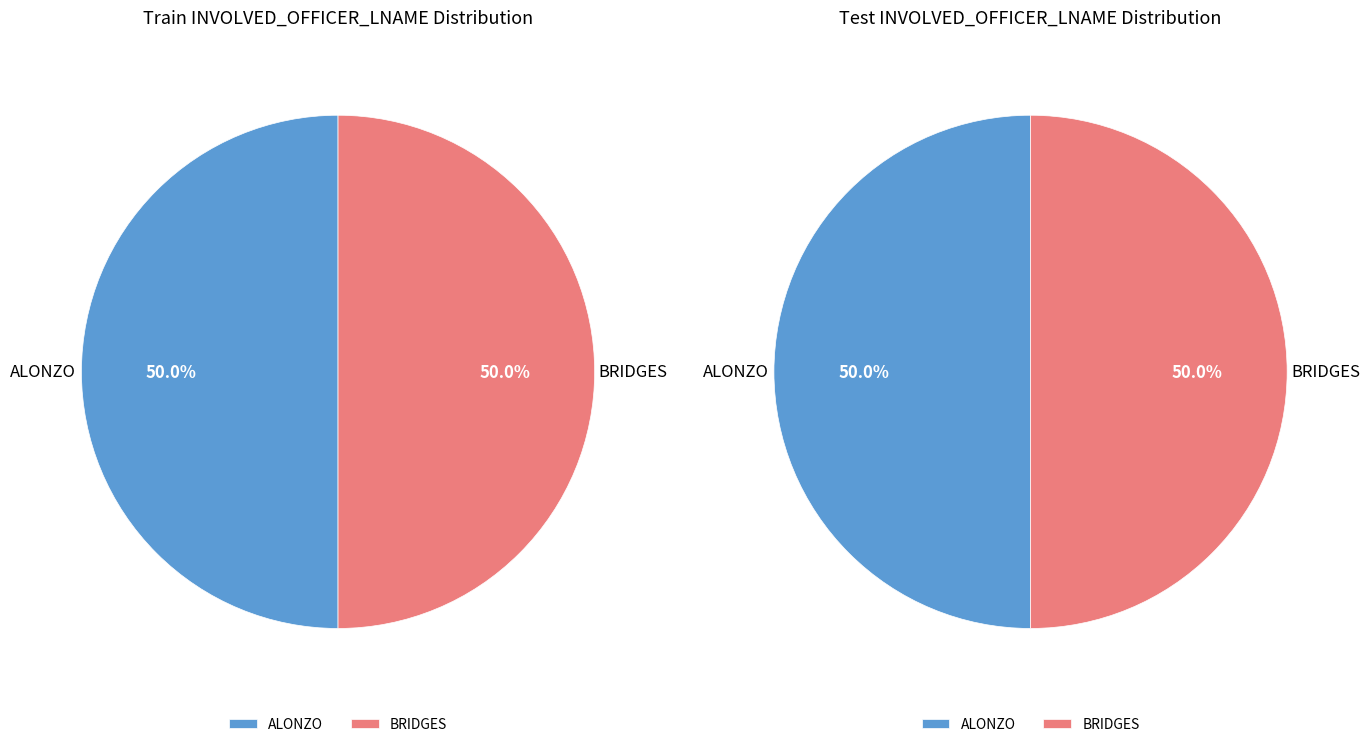

Do ALONZO and BRIDGES together represent more than half of the pie?

Yes